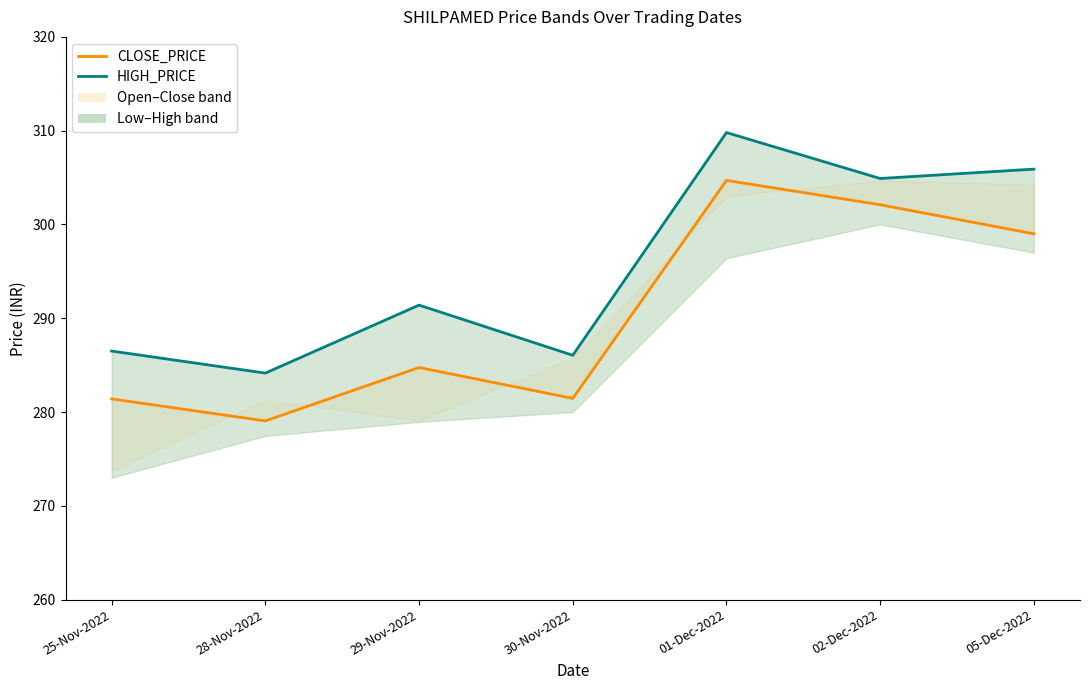

Where does the CLOSE_PRICE series first go above 284?

29-Nov-2022